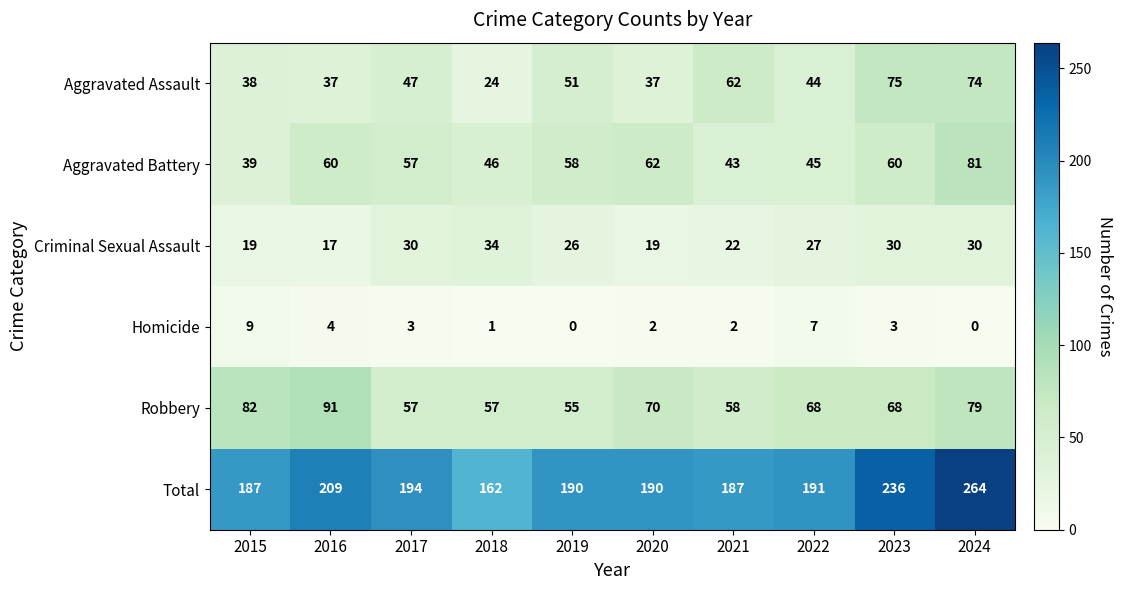

Which series has the largest range (max minus min)?

Total